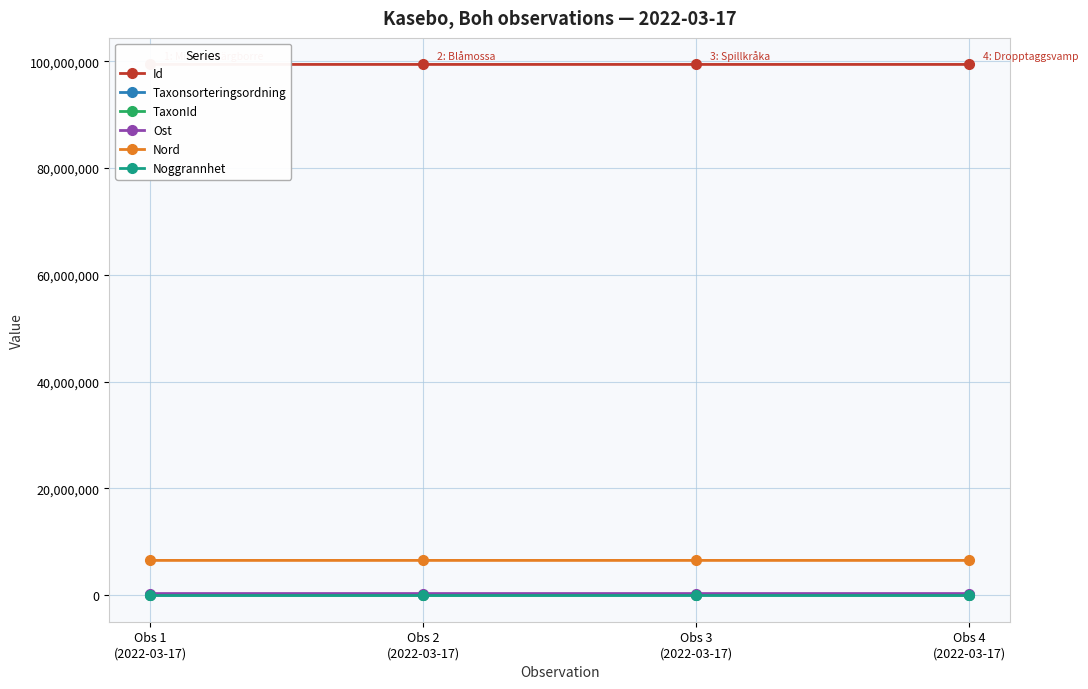

What is the minimum value for Id?

99405263.0